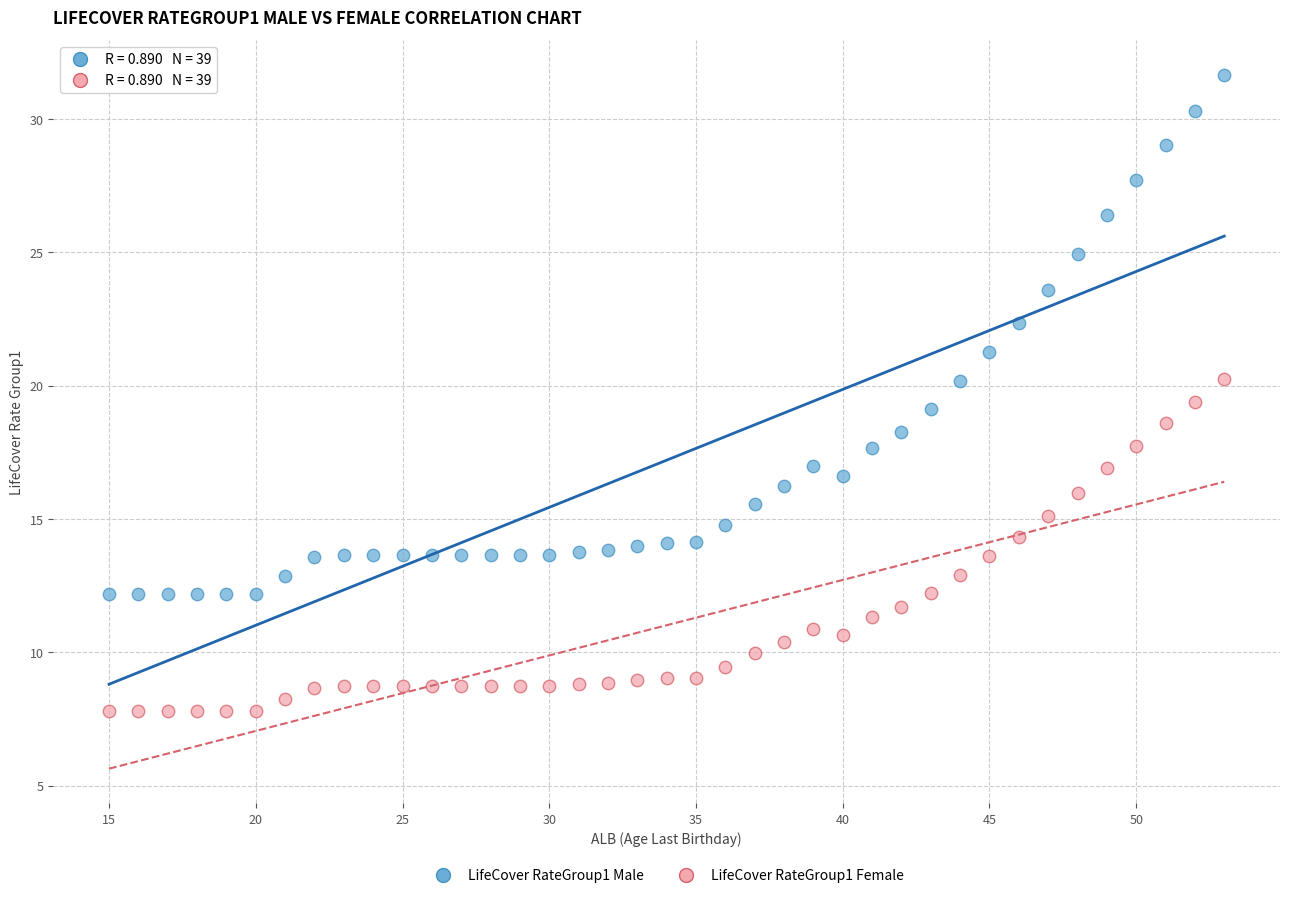

Across all data points, what is the range of X values (max minus min)?

38.0